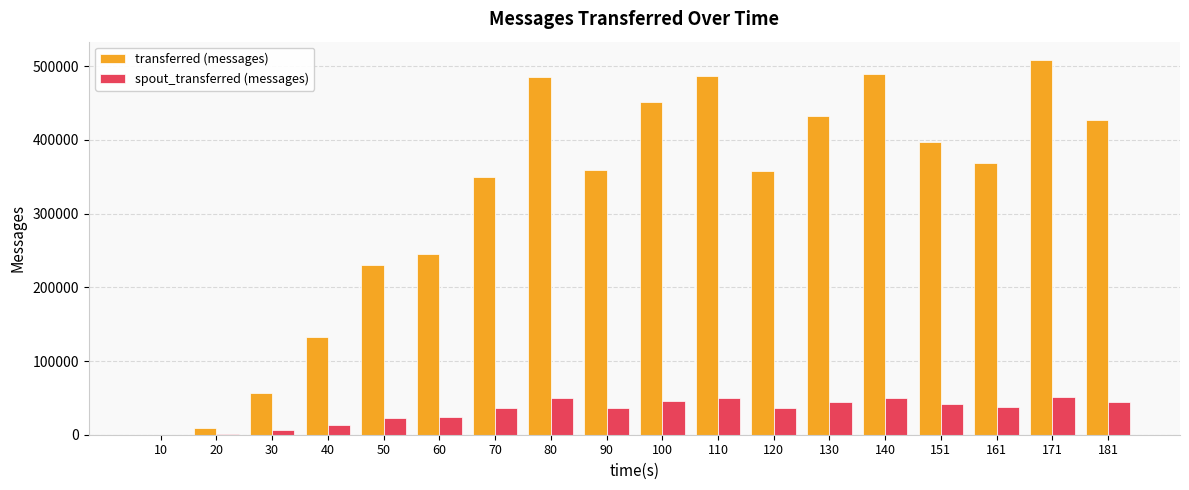

What is the maximum value for transferred (messages)?

507960